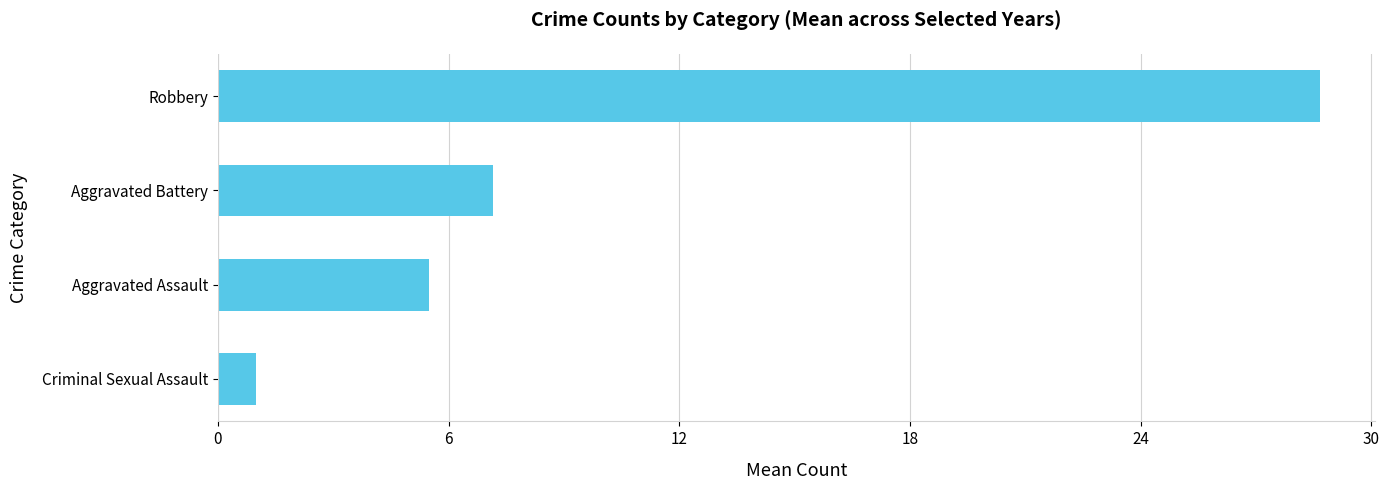

Rank the categories by value from highest to lowest.

Robbery, Aggravated Battery, Aggravated Assault, Criminal Sexual Assault